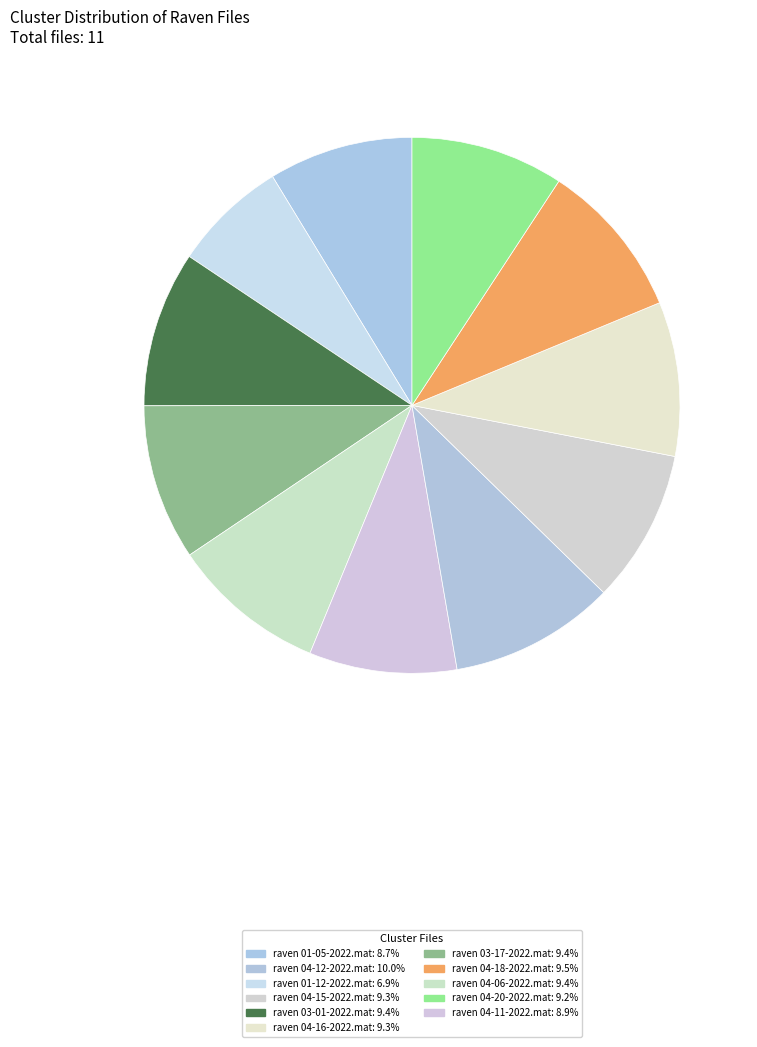

How many segments does this pie chart have?

11